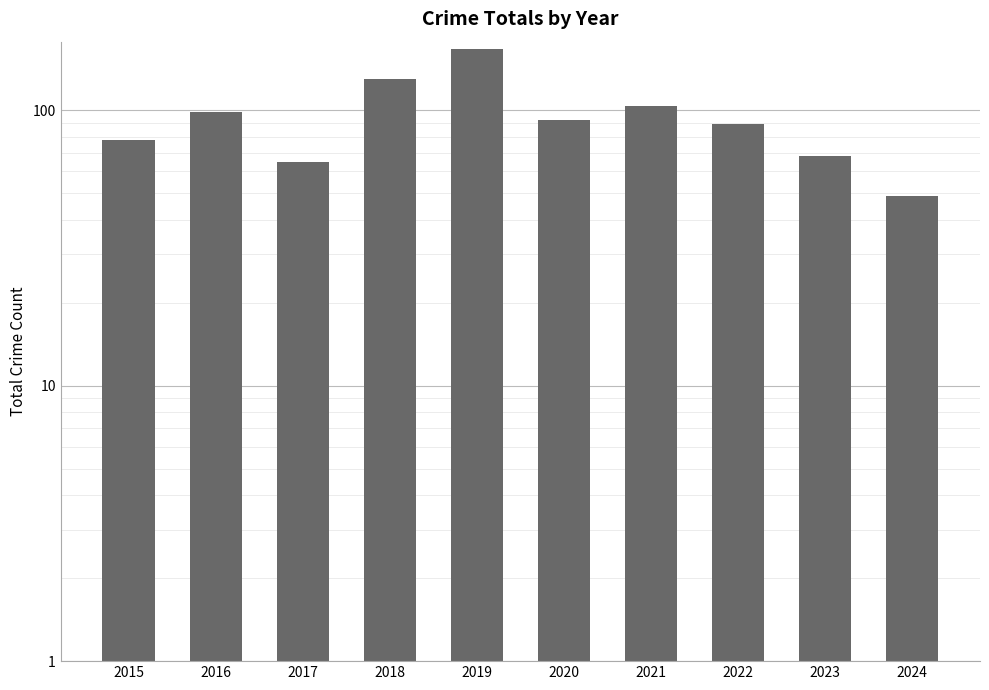

Reading left to right, what are all the values shown in this chart?

2015=78	2016=99	2017=65	2018=130	2019=167	2020=92	2021=104	2022=89	2023=68	2024=49